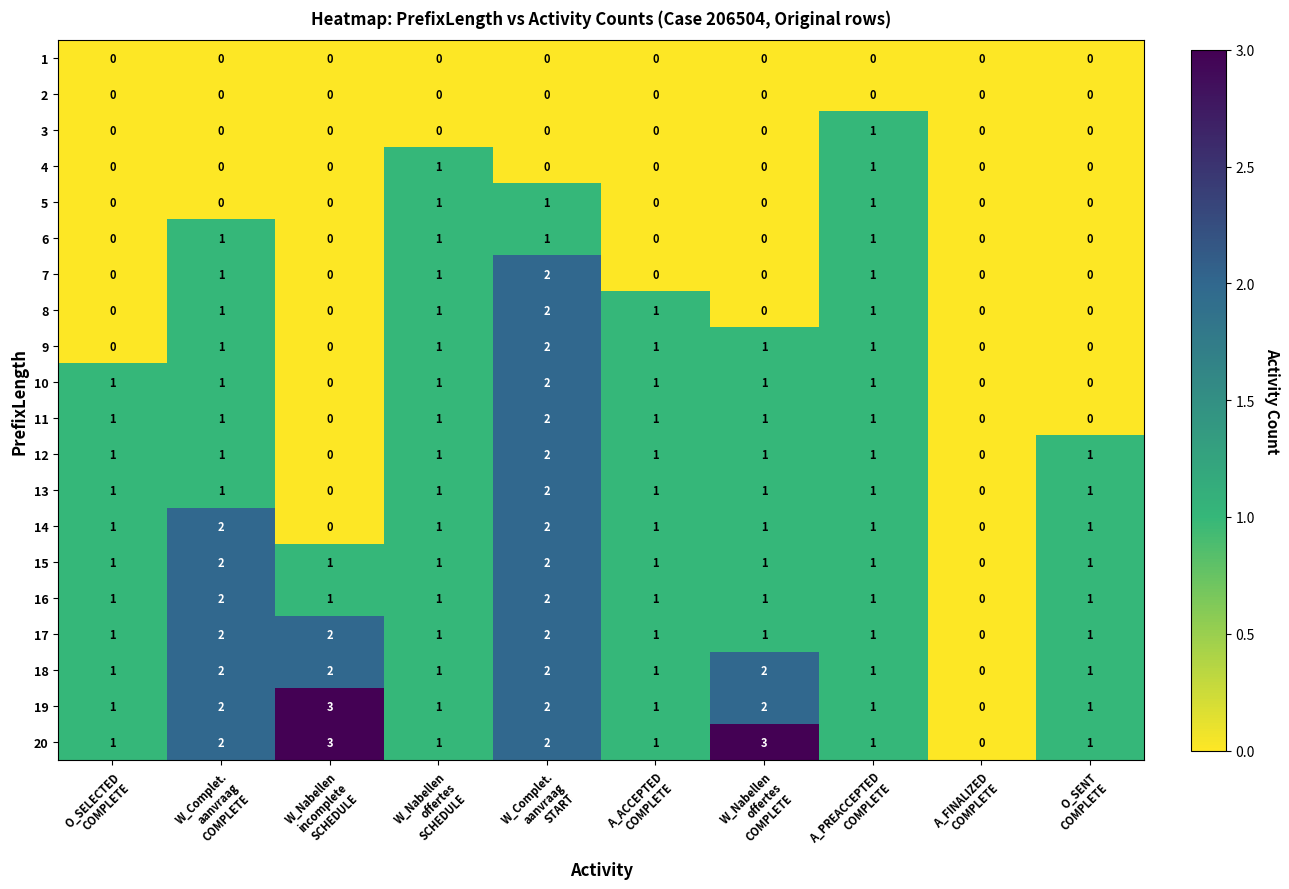

Which series has the largest total across all categories?

20